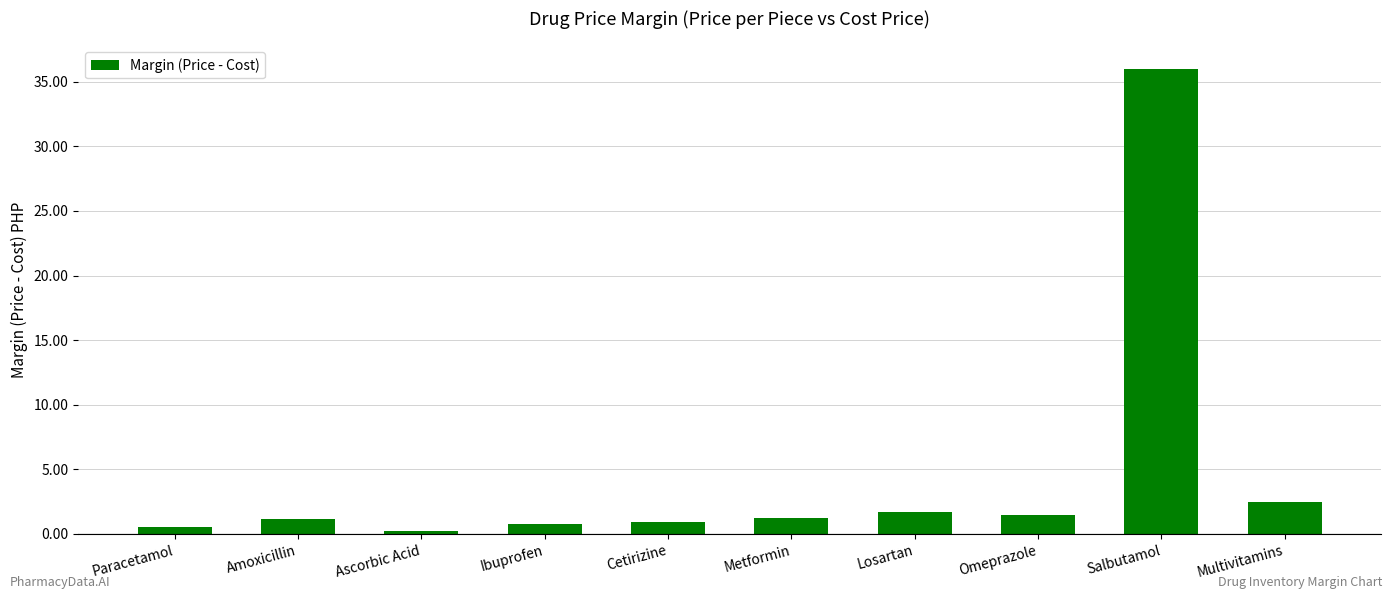

What is the ratio of the value at Amoxicillin to the value at Losartan?

0.7